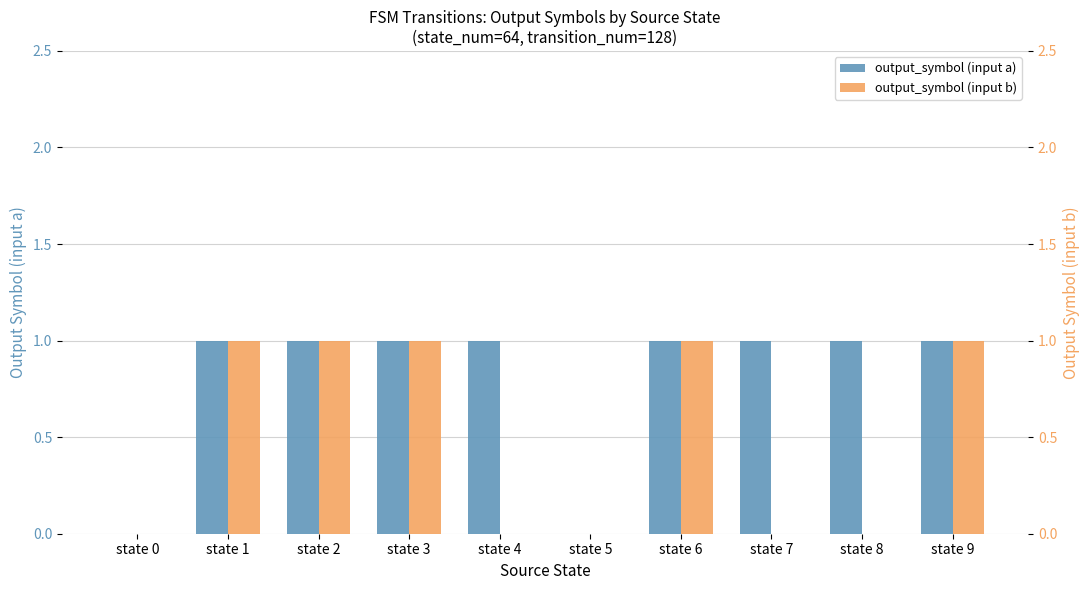

Which category has the lowest value in the output_symbol (input b) series?

state 0